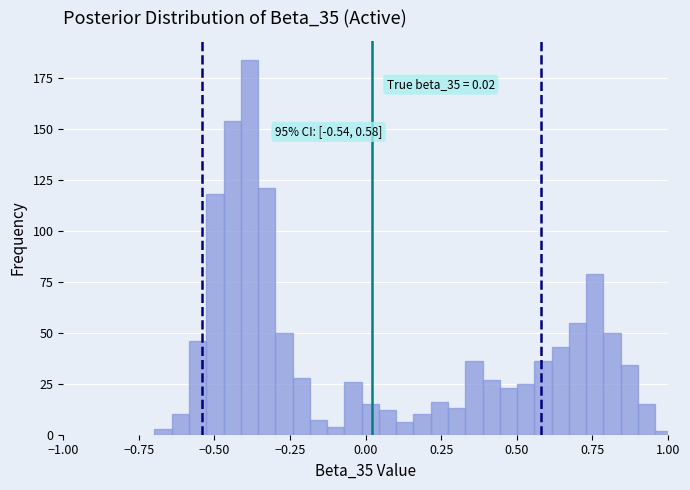

Around what value on the x-axis is the tallest bar? Give the approximate position of its centre, as read against the axis.

-0.40